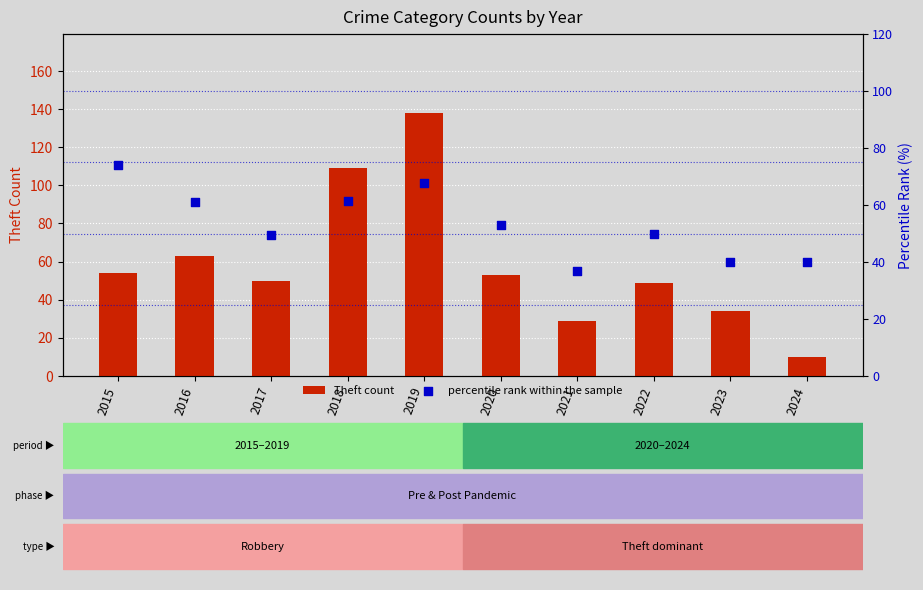

At how many categories does at least one series exceed 124?

1